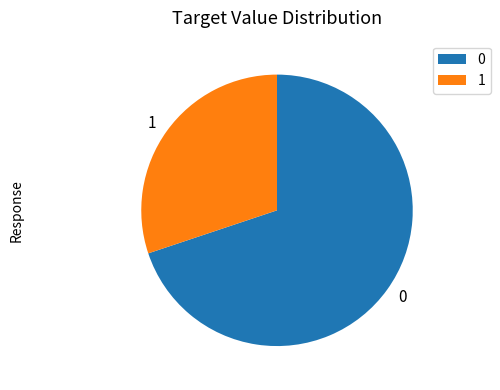

Is there a majority slice in this chart?

Yes